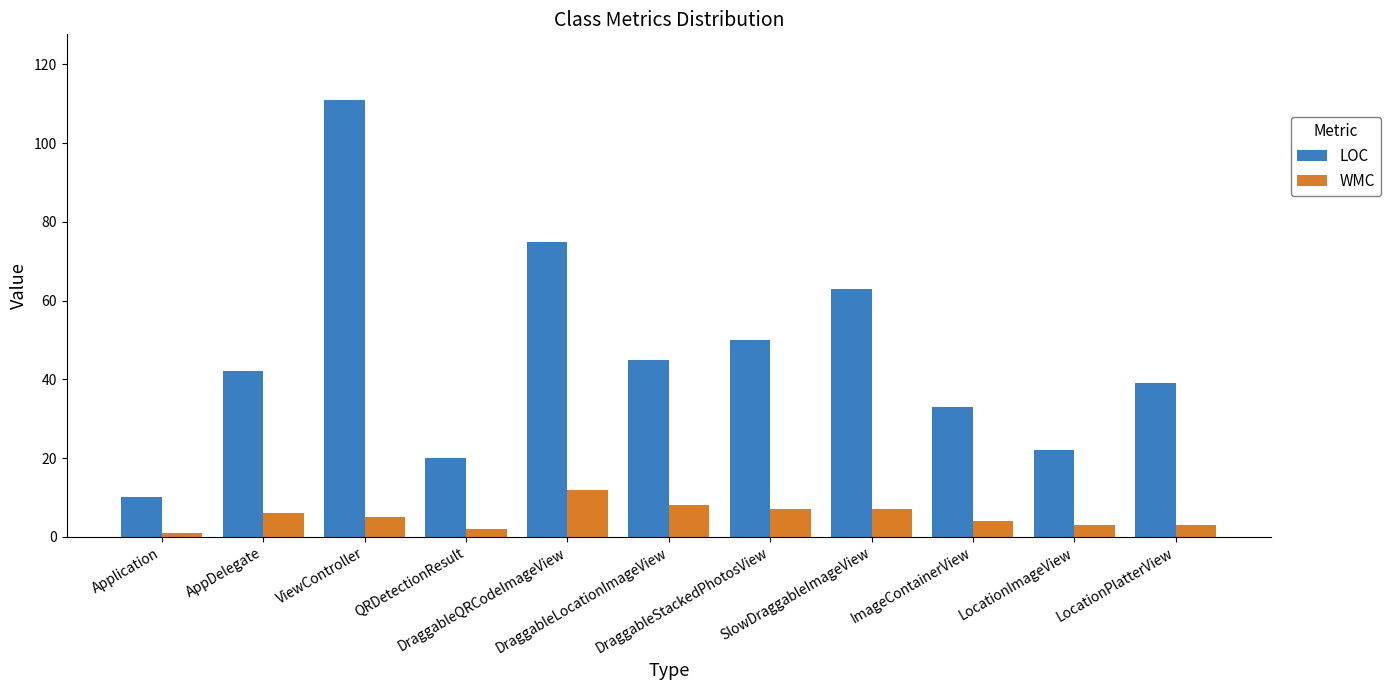

Rank the series by their average value, from highest to lowest.

LOC, WMC